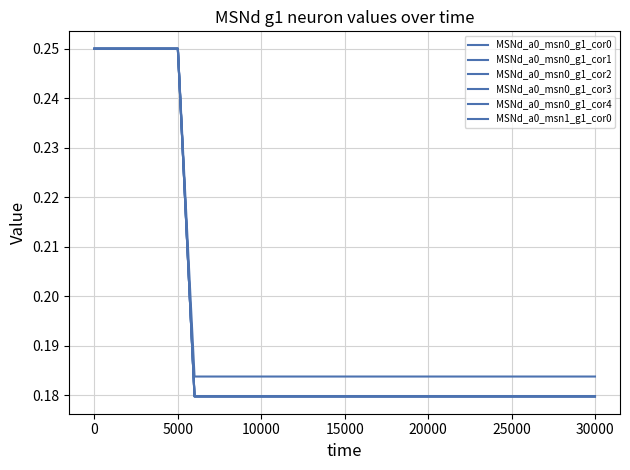

Which series has the widest spread of values?

MSNd_a0_msn0_g1_cor0